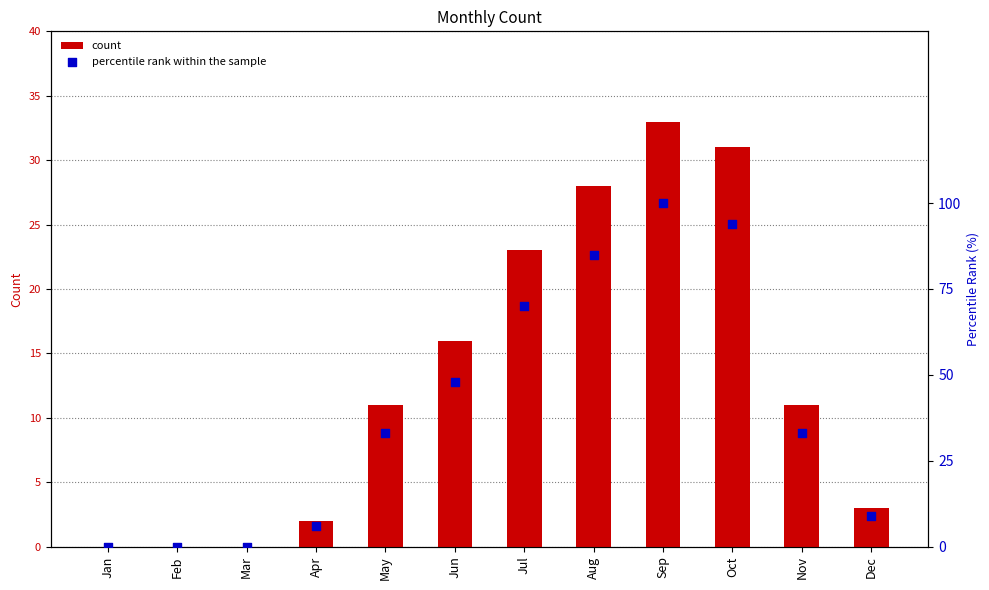

Which series has the widest spread of Y values?

percentile rank within the sample